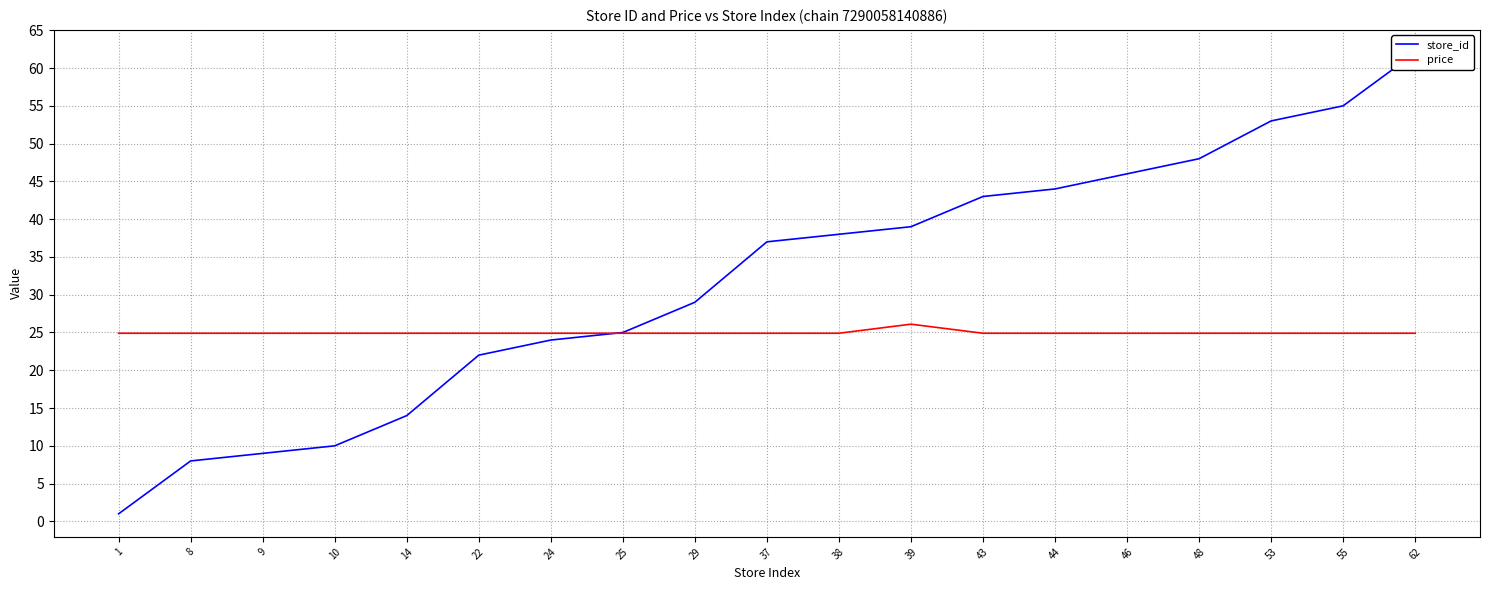

Which label corresponds to the largest value in the chart?

62